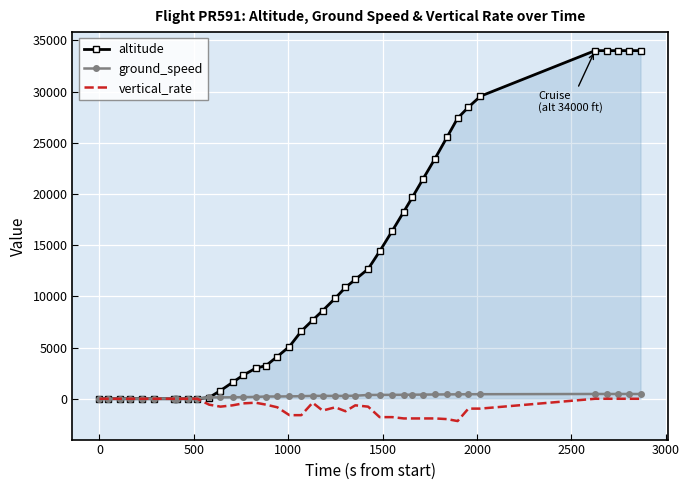

Which series has the largest total across all categories?

altitude